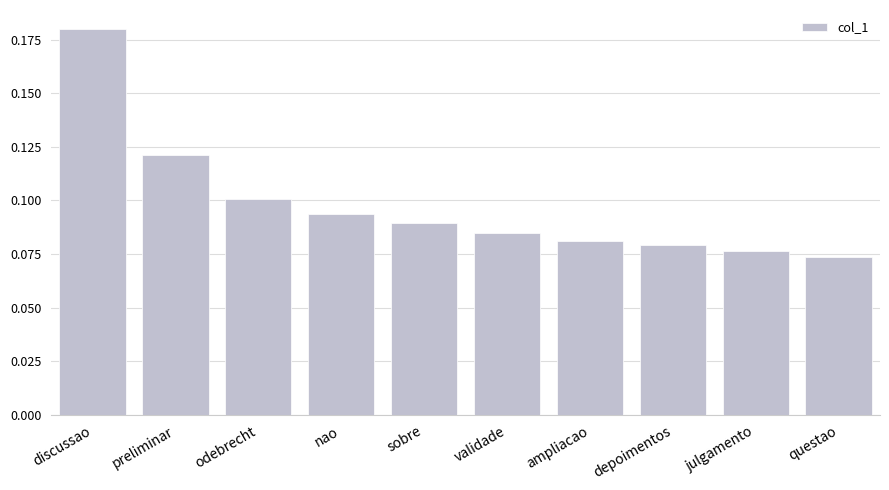

How many bars are there in total?

10